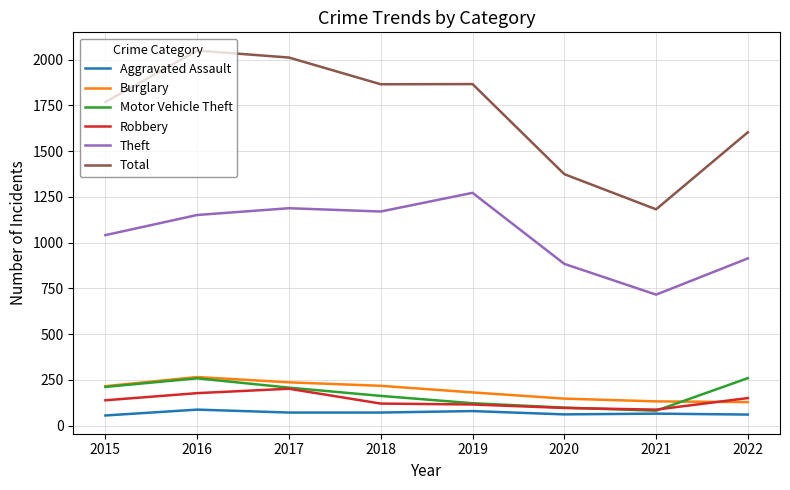

Count the number of categories in the chart.

8